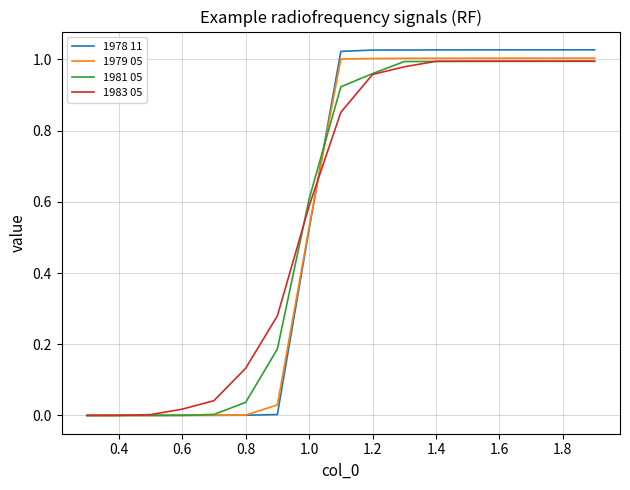

Does the chart display data point markers on the line(s)?

No